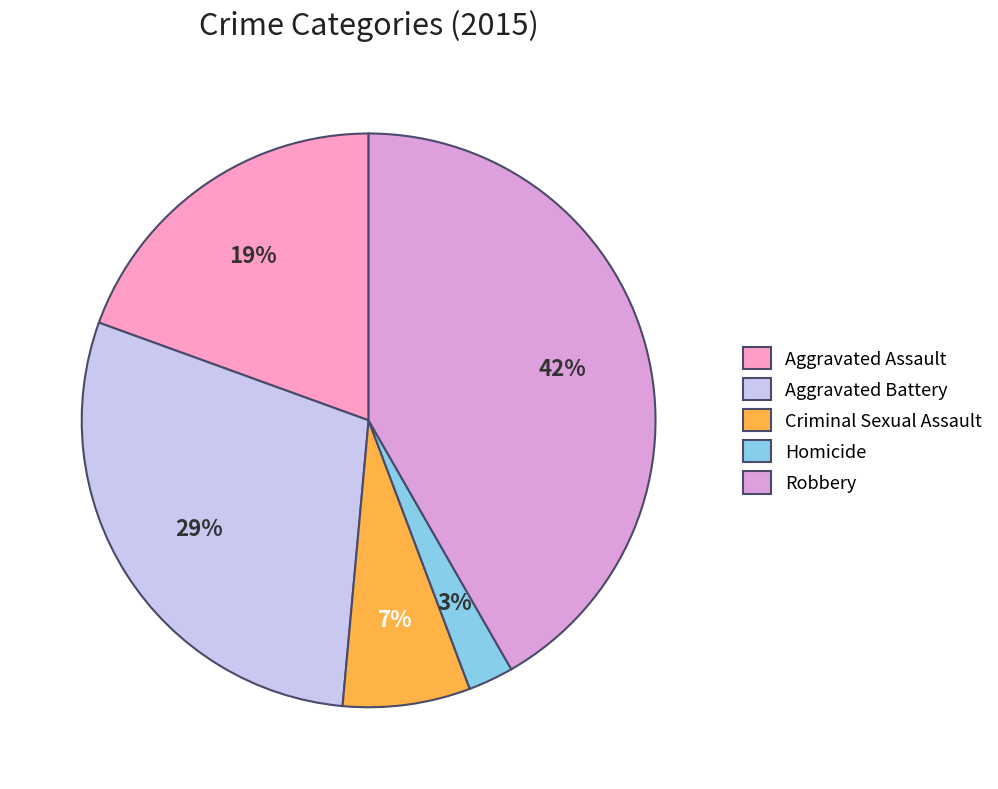

The Criminal Sexual Assault slice represents 7% of the pie. True or false?

True